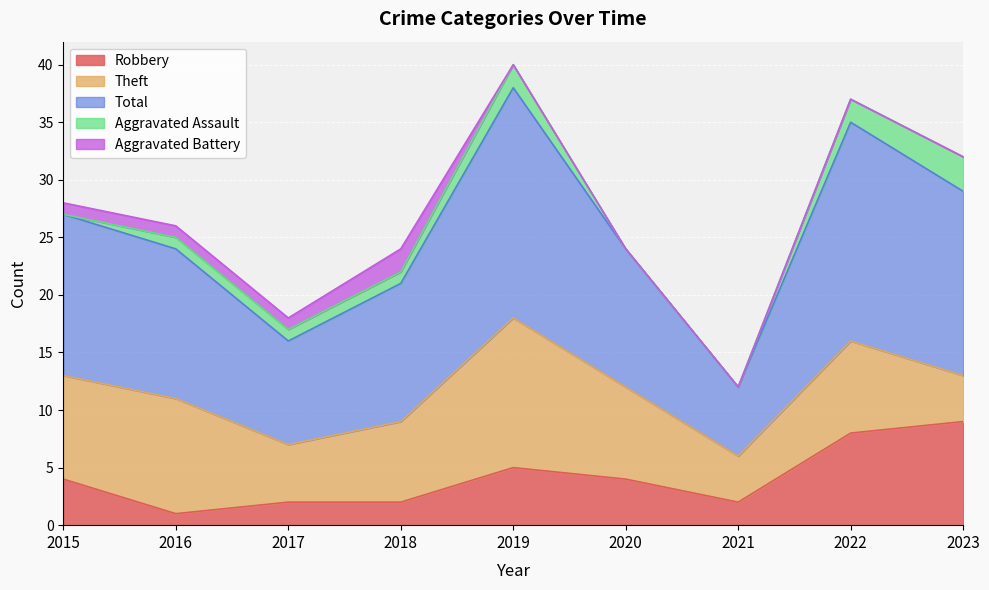

Reading right to left, extract all data points from this chart.

Robbery: 2023=9	2022=8	2021=2	2020=4	2019=5	2018=2	2017=2	2016=1	2015=4
Theft: 2023=4	2022=8	2021=4	2020=8	2019=13	2018=7	2017=5	2016=10	2015=9
Total: 2023=16	2022=19	2021=6	2020=12	2019=20	2018=12	2017=9	2016=13	2015=14
Aggravated Assault: 2023=3	2022=2	2021=0	2020=0	2019=2	2018=1	2017=1	2016=1	2015=0
Aggravated Battery: 2023=0	2022=0	2021=0	2020=0	2019=0	2018=2	2017=1	2016=1	2015=1